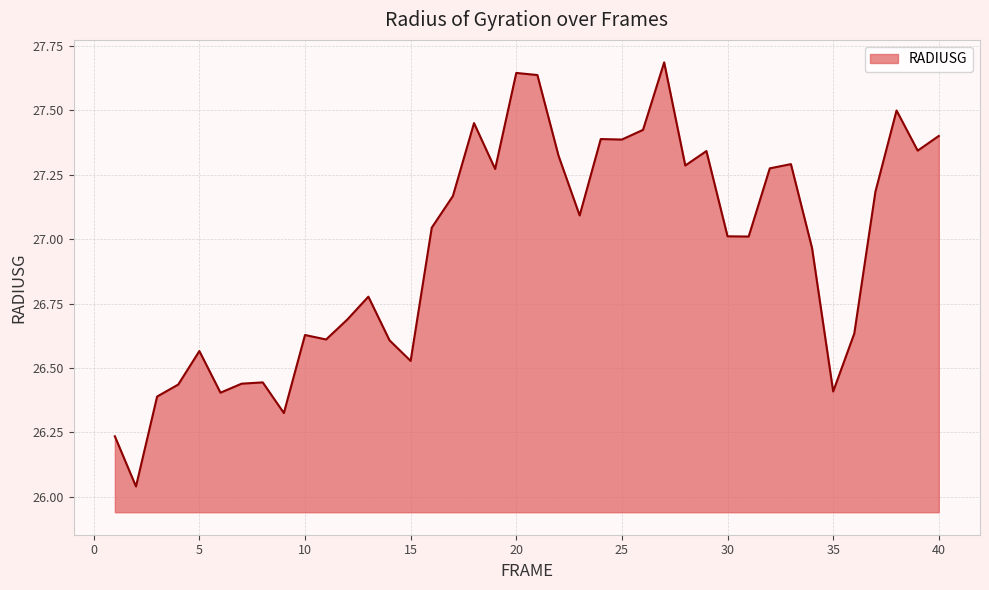

What is the greatest value displayed?

27.7